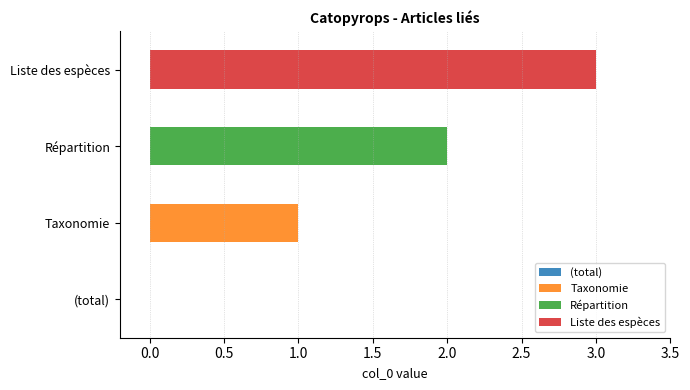

What value does the data have at Liste des espèces?

3